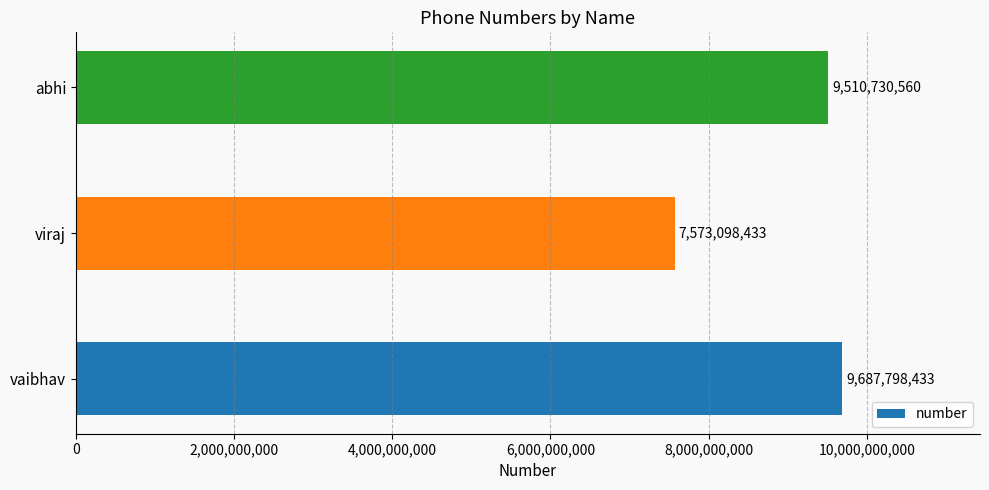

What is the average value?

8923875809